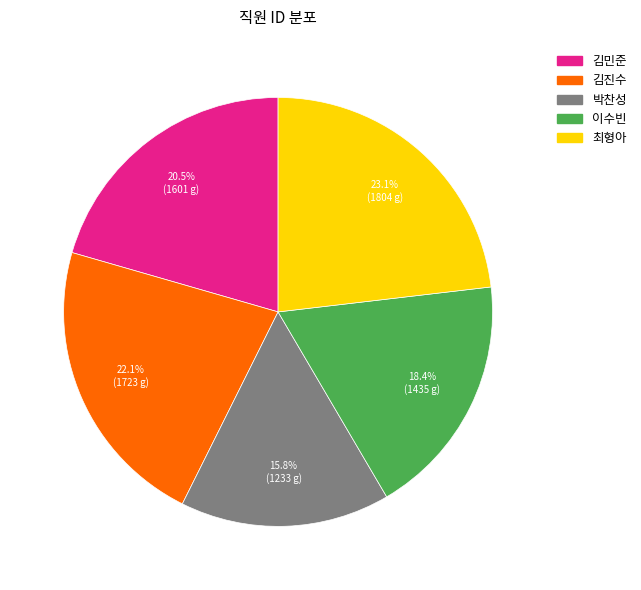

To the nearest percent, what portion does 김진수 represent?

22%